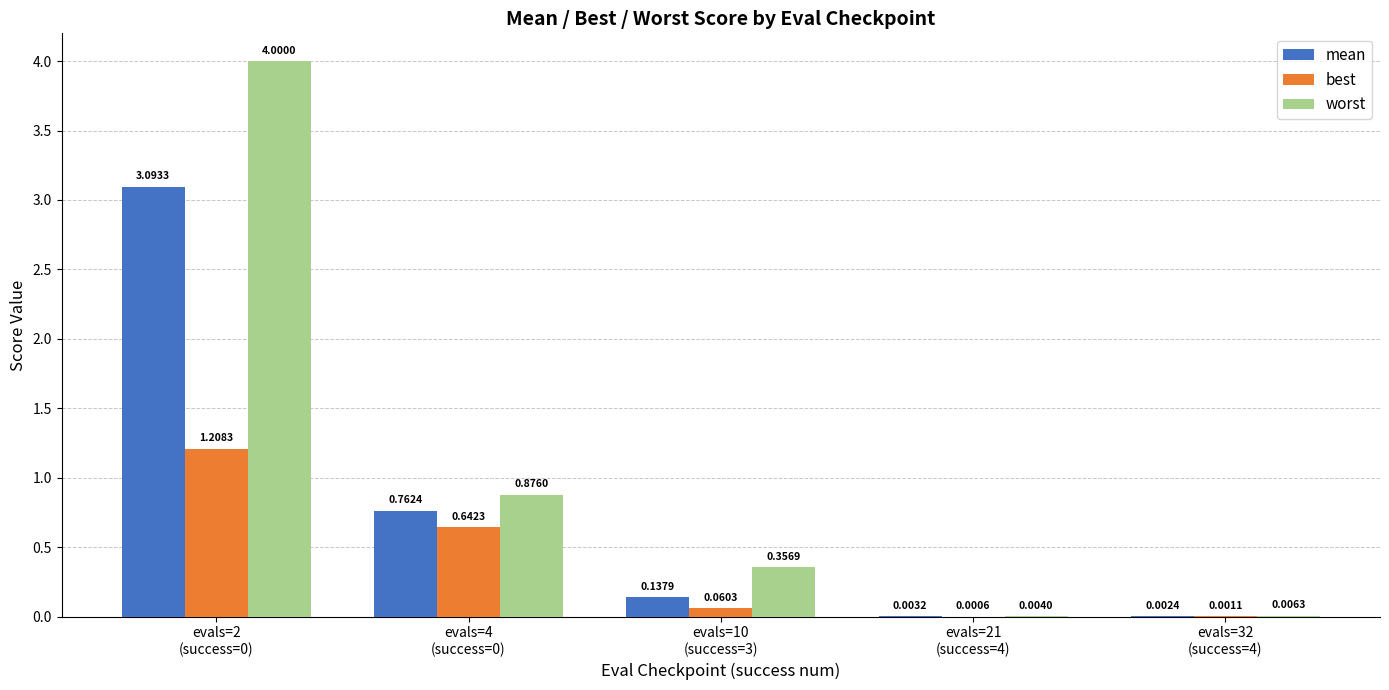

What is the average value of the worst series?

1.0